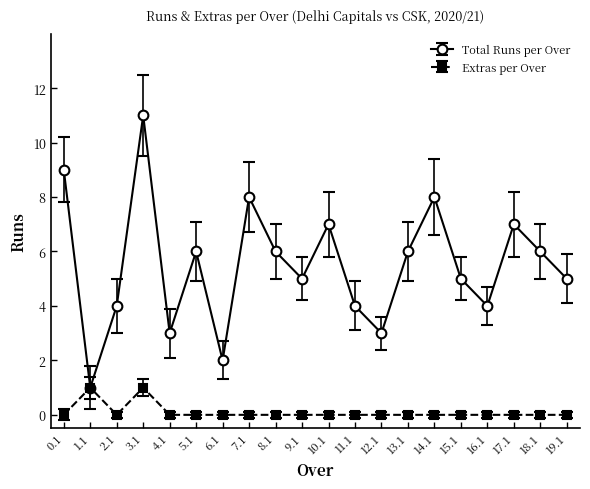

What value does the Total Runs per Over series have at 7.1, to the nearest 5?

10